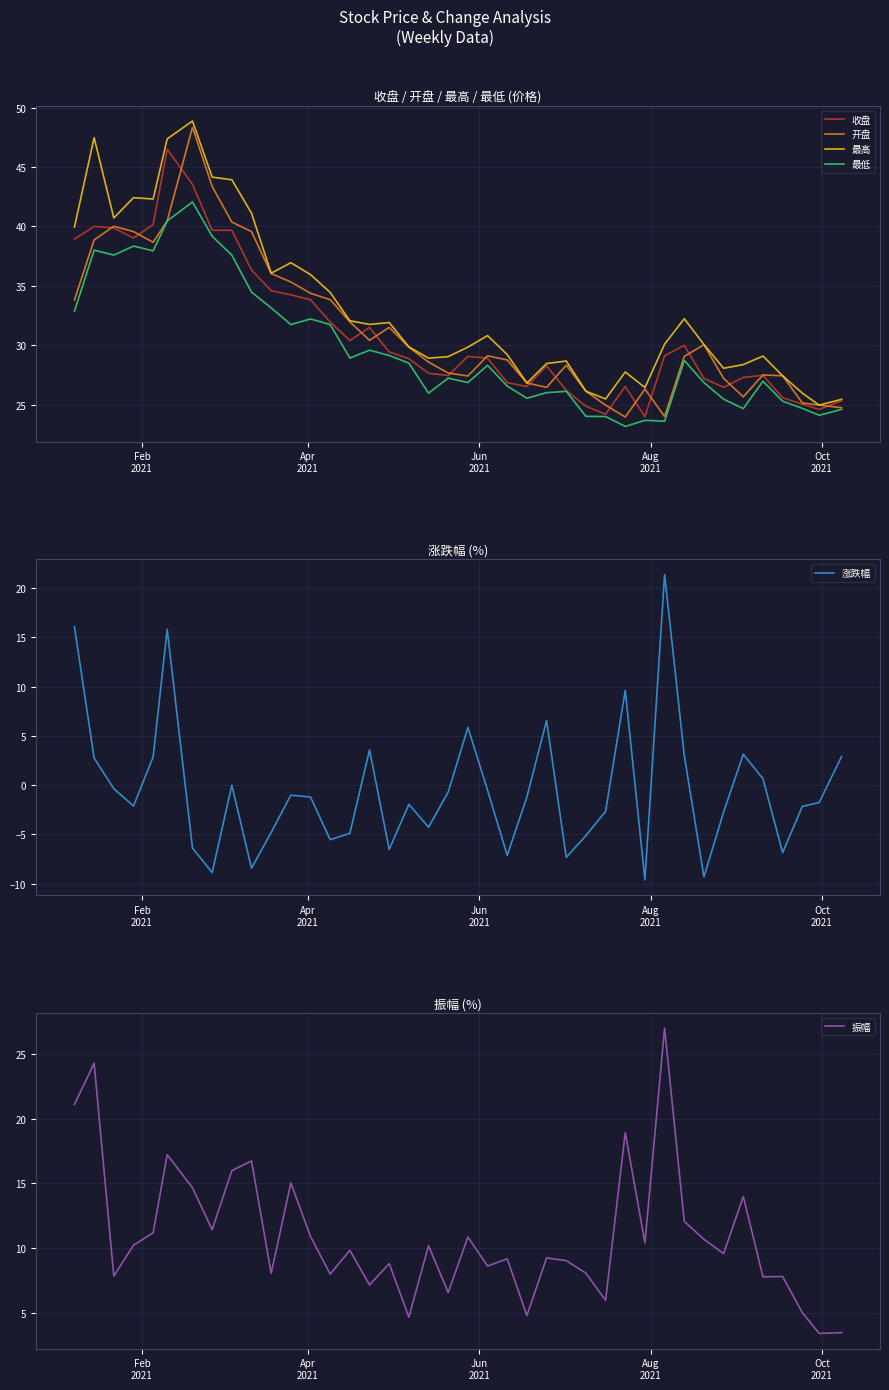

What is the sum of all 振幅 values?

435.3